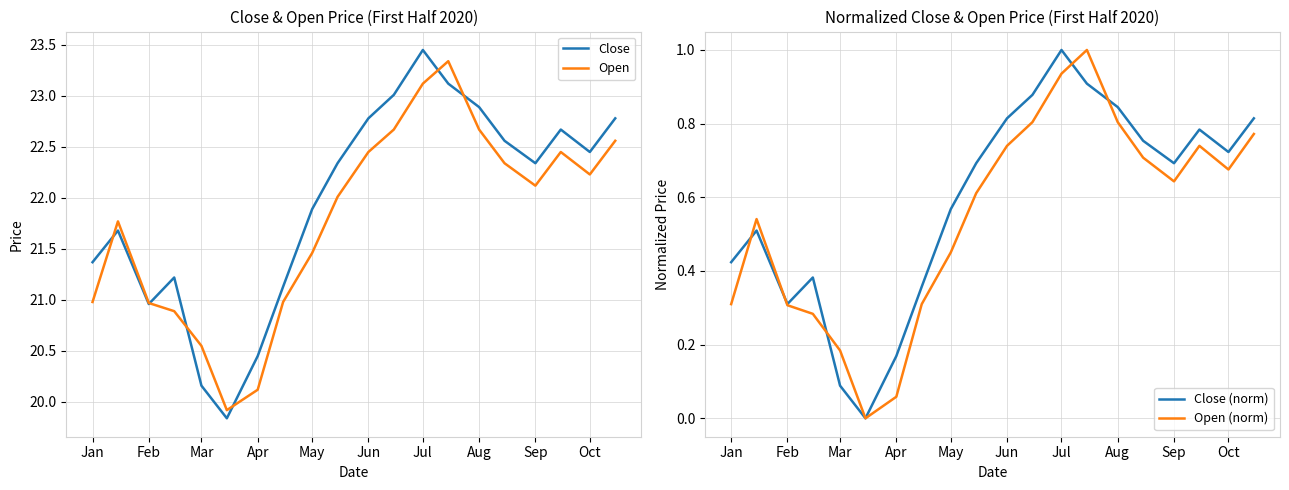

What is the approximate value of Close at Jan?

21.4